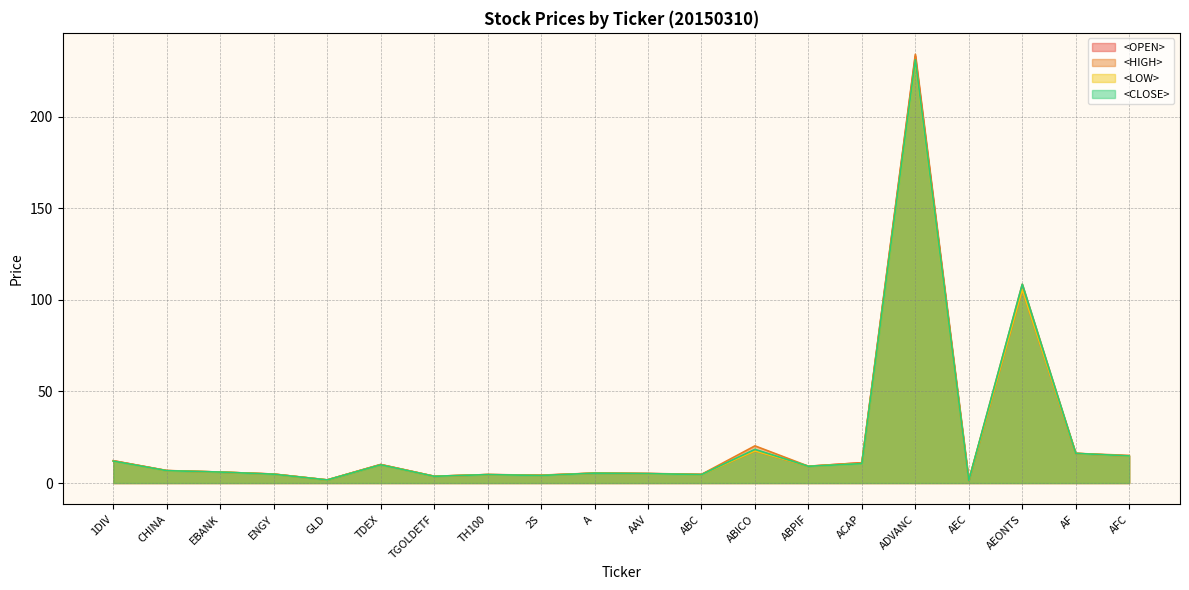

True or false: <CLOSE> and <HIGH> intersect in this chart.

False